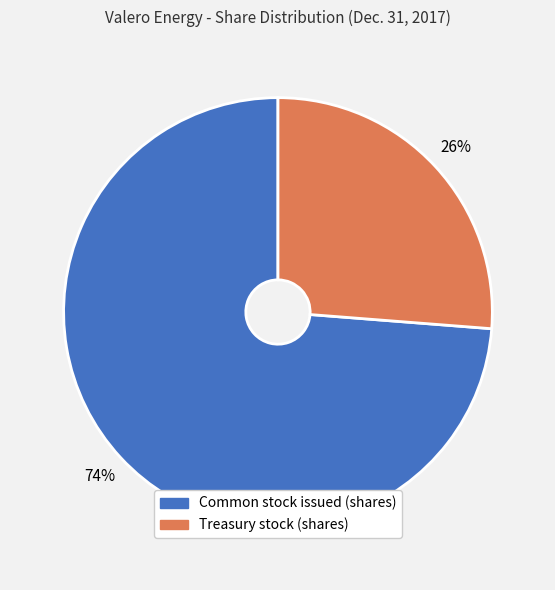

Between Treasury stock (shares) and Common stock issued (shares), which is larger?

Common stock issued (shares)